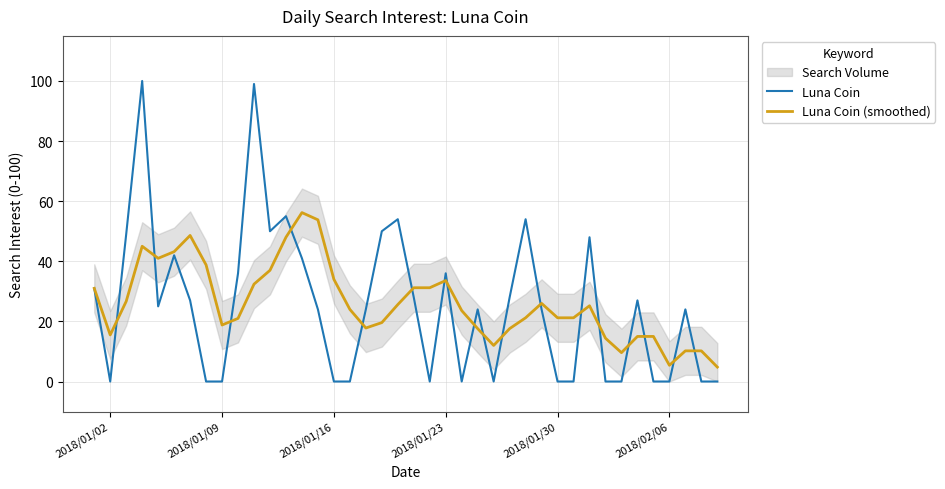

Which series has the largest range (max minus min)?

Luna Coin